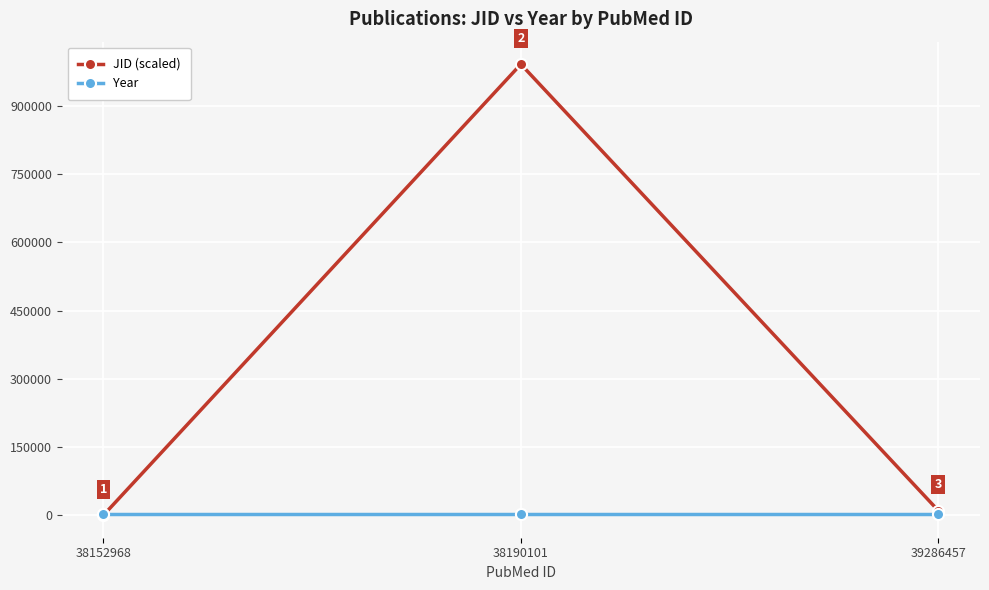

What is the value of the Year point at the 3rd from the left?

2024.0